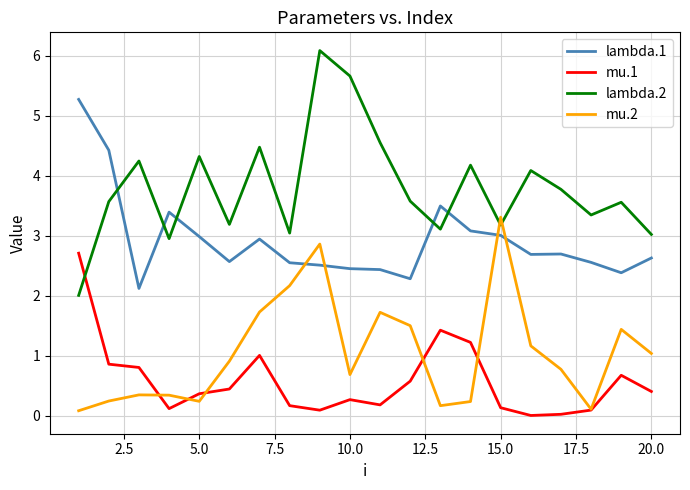

Which series has the largest range (max minus min)?

lambda.2